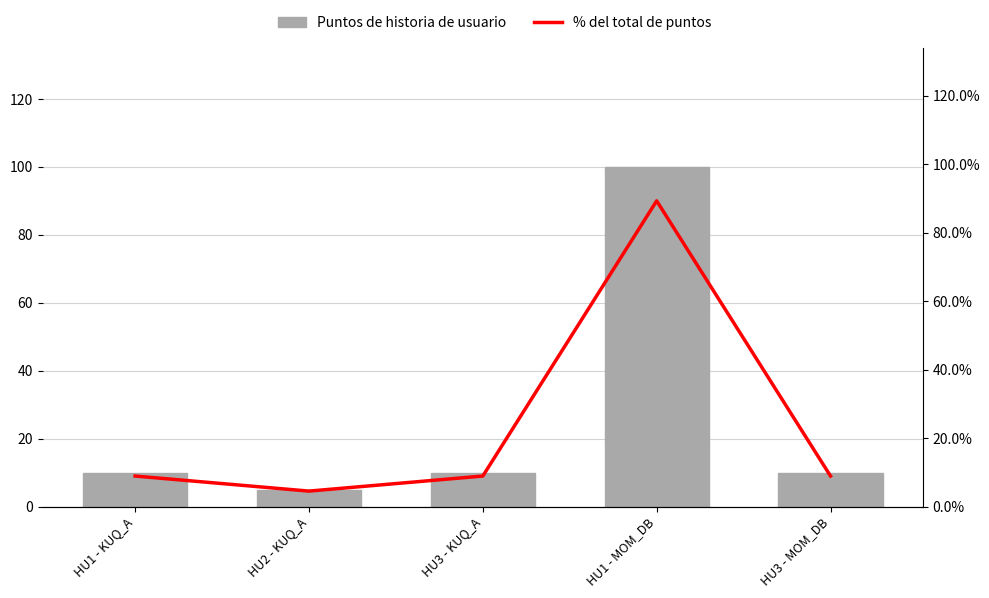

Rank the categories by Puntos de historia de usuario value from lowest to highest.

HU2 - KUQ_A, HU1 - KUQ_A, HU3 - KUQ_A, HU3 - MOM_DB, HU1 - MOM_DB